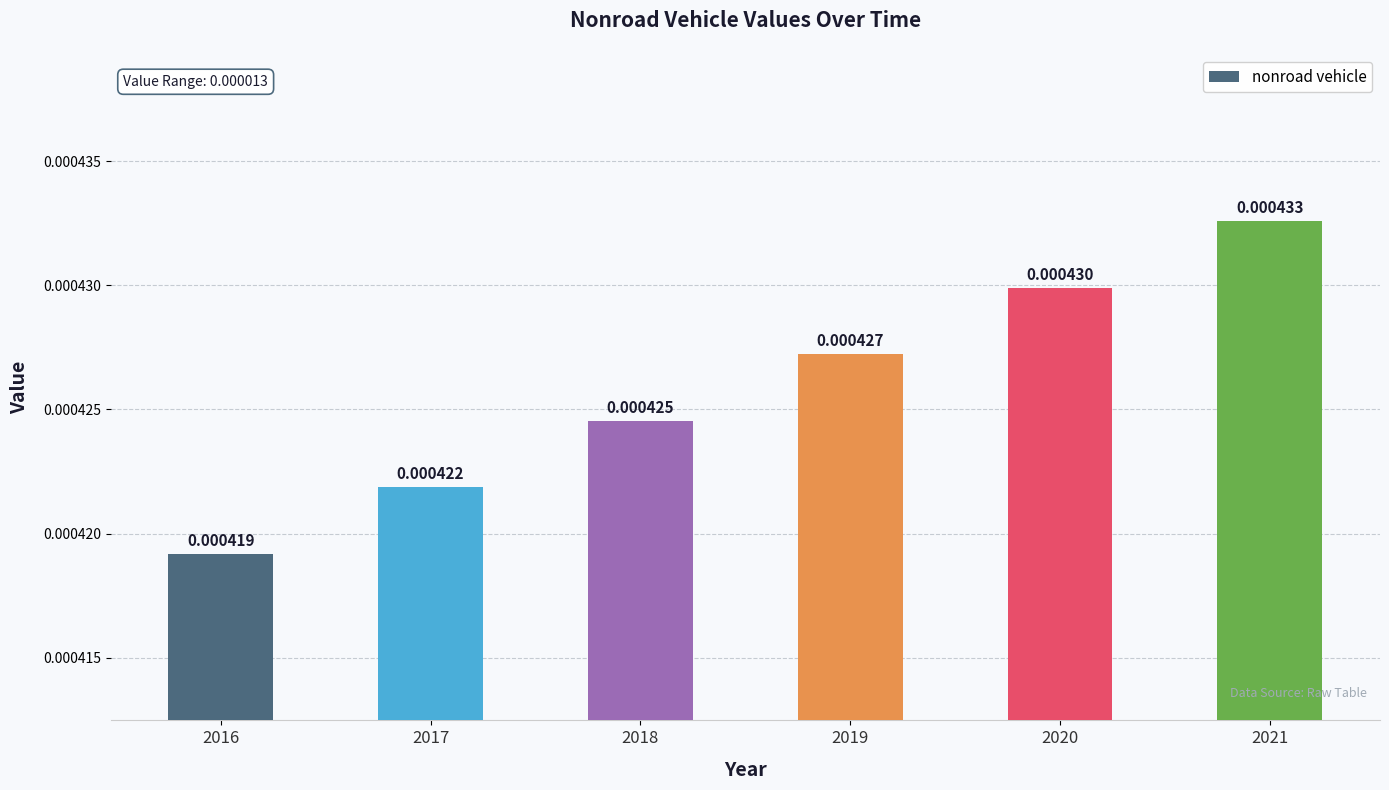

Rank the categories by value from lowest to highest.

2016, 2017, 2018, 2019, 2020, 2021